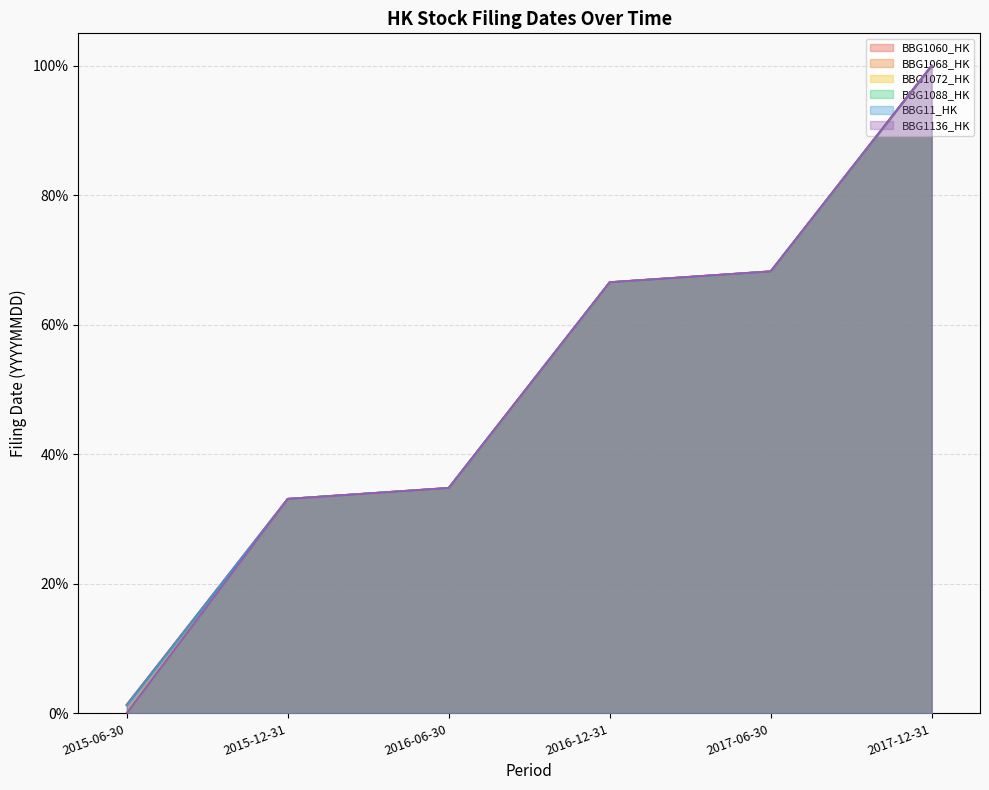

What is the highest value of the BBG1136_HK series?

100.0